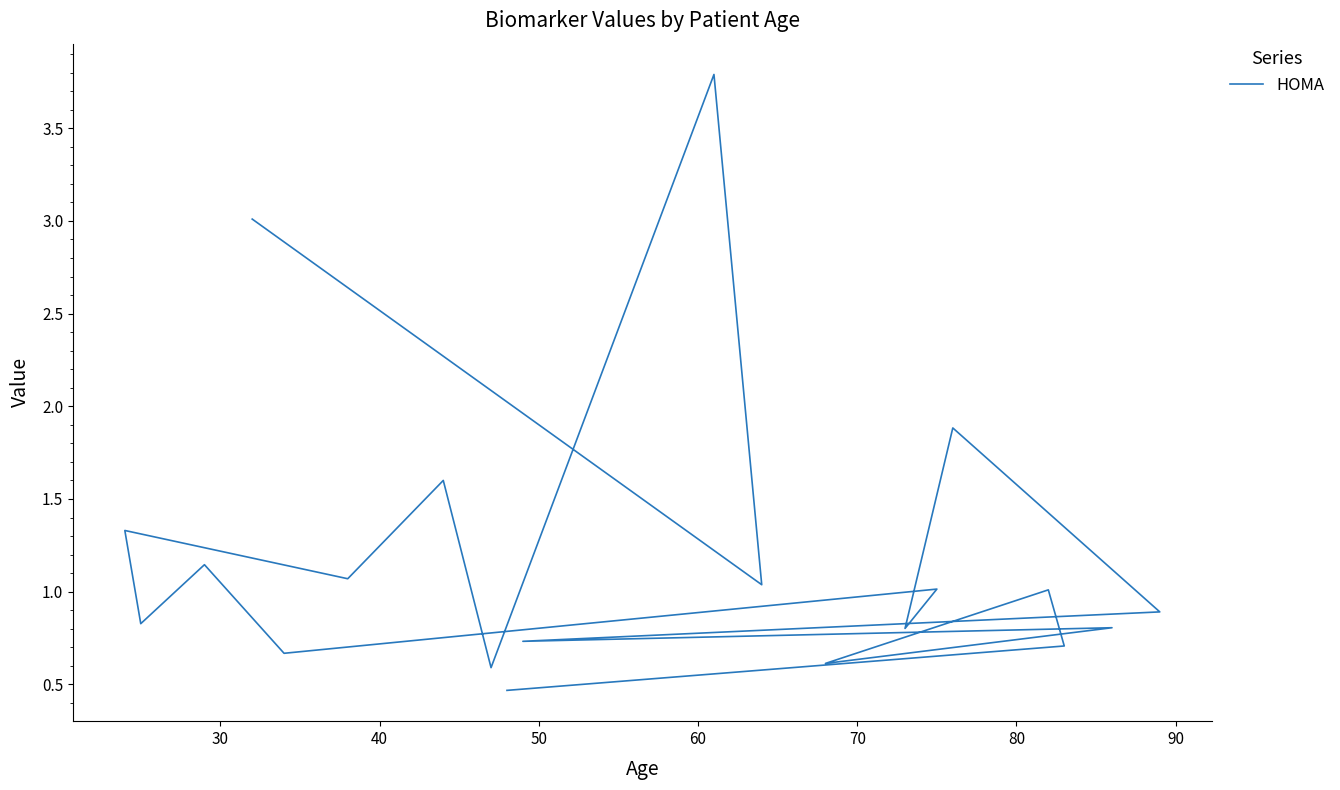

The chart shows a value of 2.8 at 90. True or false?

False